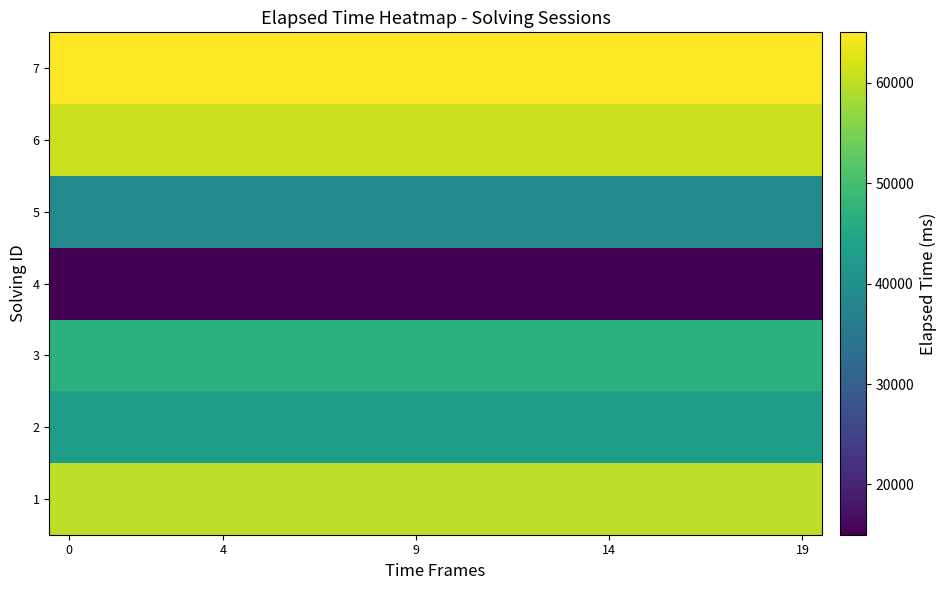

Count the number of categories in the chart.

20